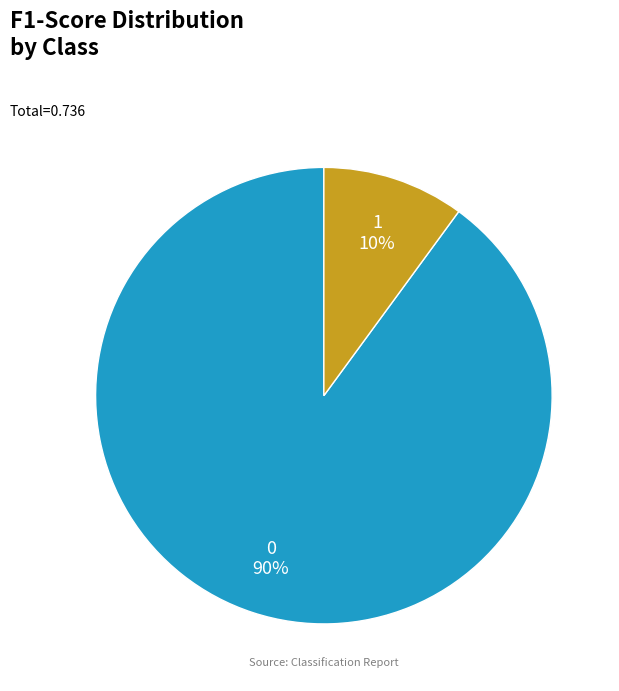

To the nearest percent, what is the difference between the 1 and 0 slice percentages?

80%